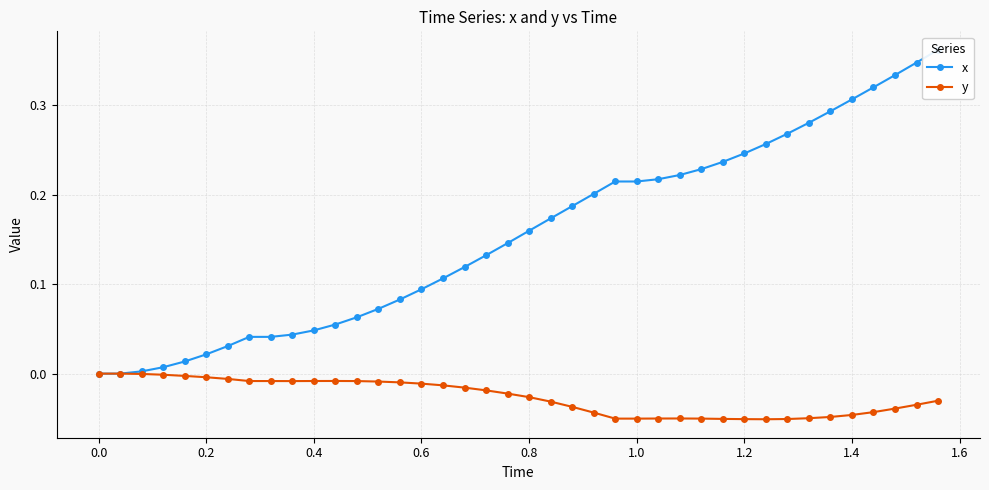

Reading left to right, what are all the values shown in this chart?

x: 0.0	0.0	0.0	0.0	0.0	0.0	0.0	0.0	0.0	0.0	0.0	0.1	0.1	0.1	0.1	0.1	0.1	0.1	0.1	0.1	0.2	0.2	0.2	0.2	0.2	0.2	0.2	0.2	0.2	0.2	0.2	0.3	0.3	0.3	0.3	0.3	0.3	0.3	0.3	0.4
y: 0.0	0.0	-0.0	-0.0	-0.0	-0.0	-0.0	-0.0	-0.0	-0.0	-0.0	-0.0	-0.0	-0.0	-0.0	-0.0	-0.0	-0.0	-0.0	-0.0	-0.0	-0.0	-0.0	-0.0	-0.1	-0.1	-0.1	-0.1	-0.1	-0.1	-0.1	-0.1	-0.1	-0.0	-0.0	-0.0	-0.0	-0.0	-0.0	-0.0